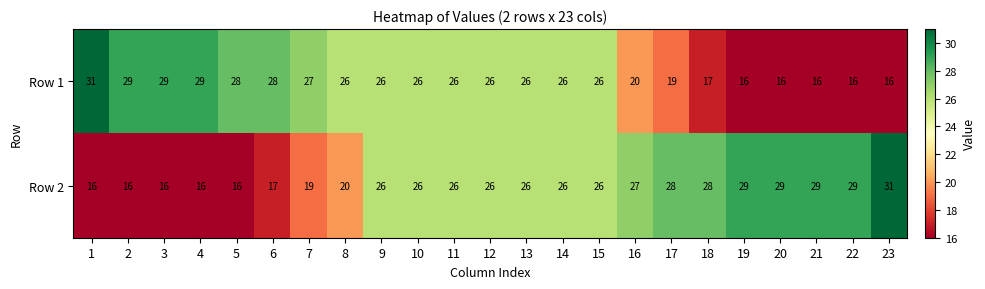

At which label is Row 2 closest to 23?

8